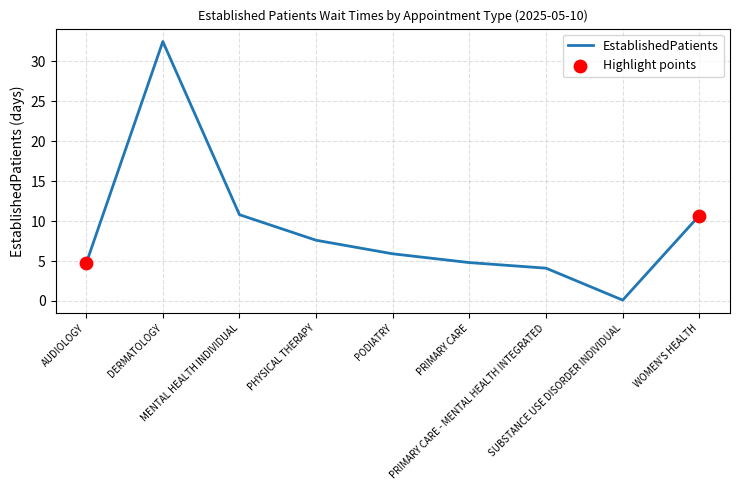

Between MENTAL HEALTH INDIVIDUAL and SUBSTANCE USE DISORDER INDIVIDUAL, which is larger?

MENTAL HEALTH INDIVIDUAL